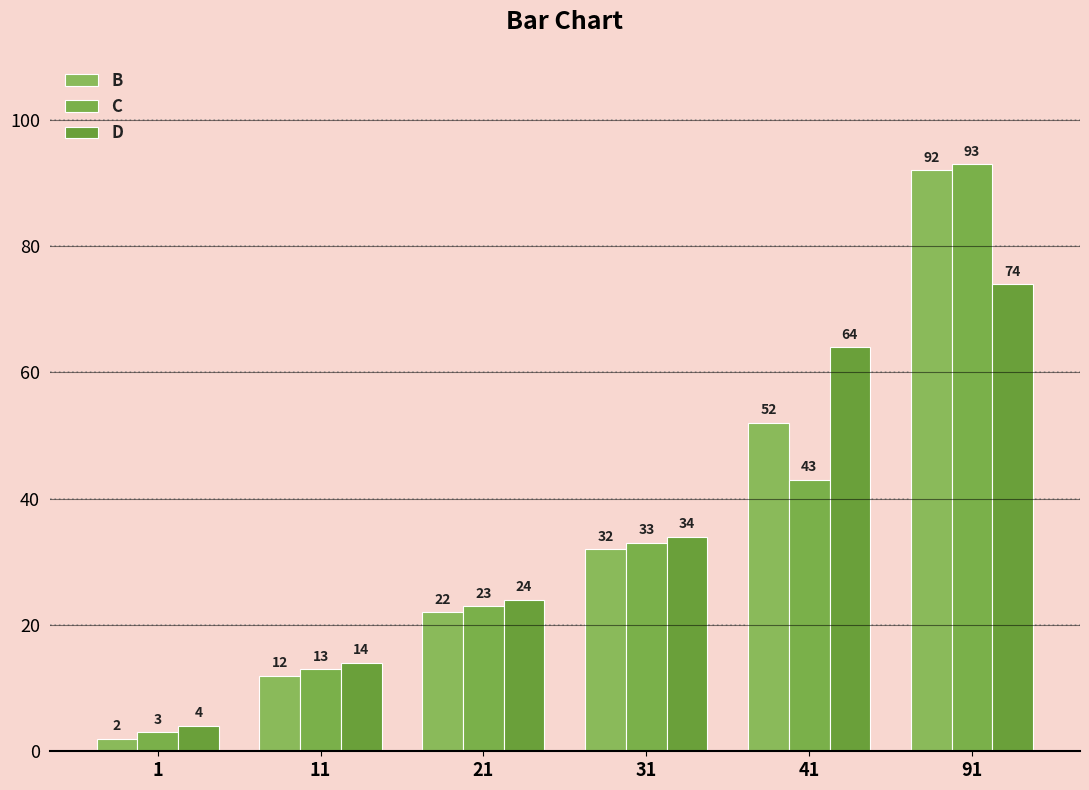

Is the value of D at 21 greater than the value of C at 31?

No